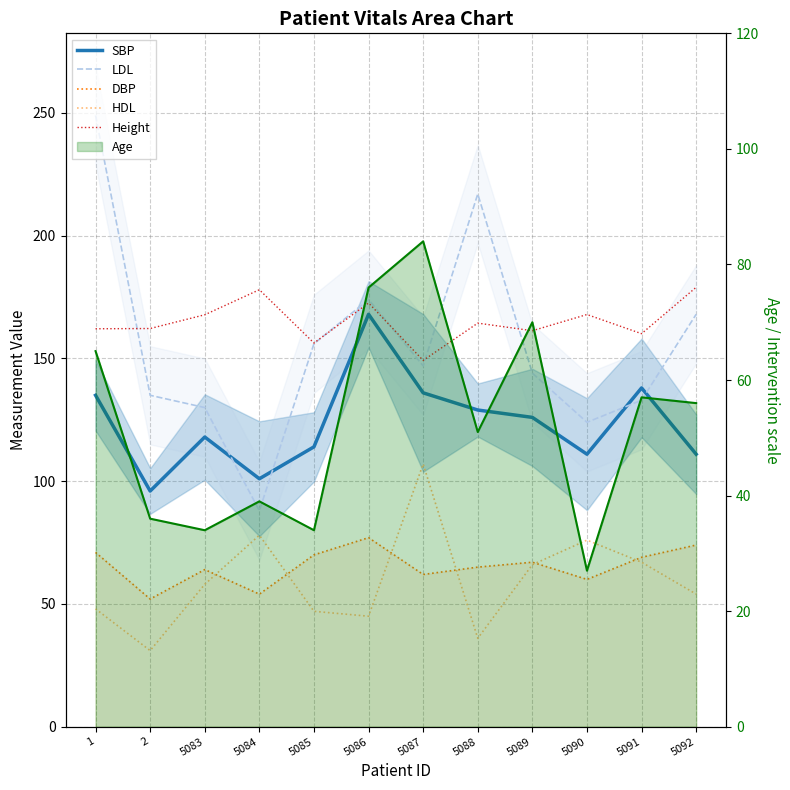

True or false: DBP and HDL cross at least once.

True